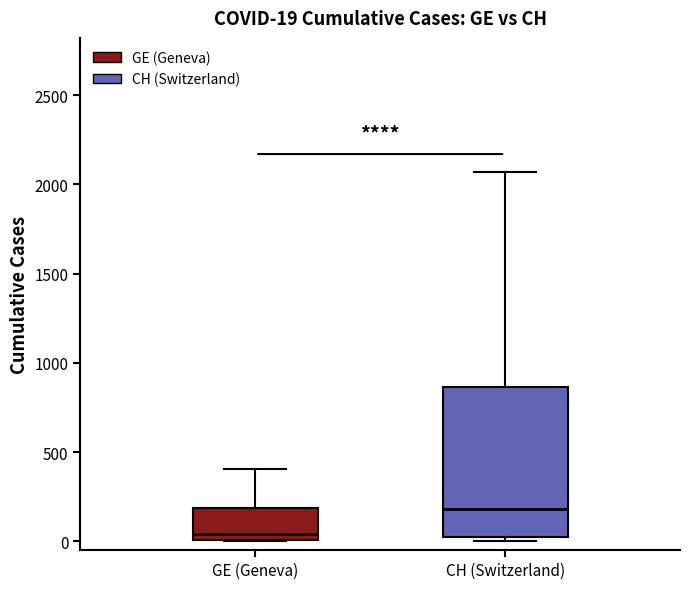

Which box is the tallest, from its lower edge to its upper edge?

CH (Switzerland)